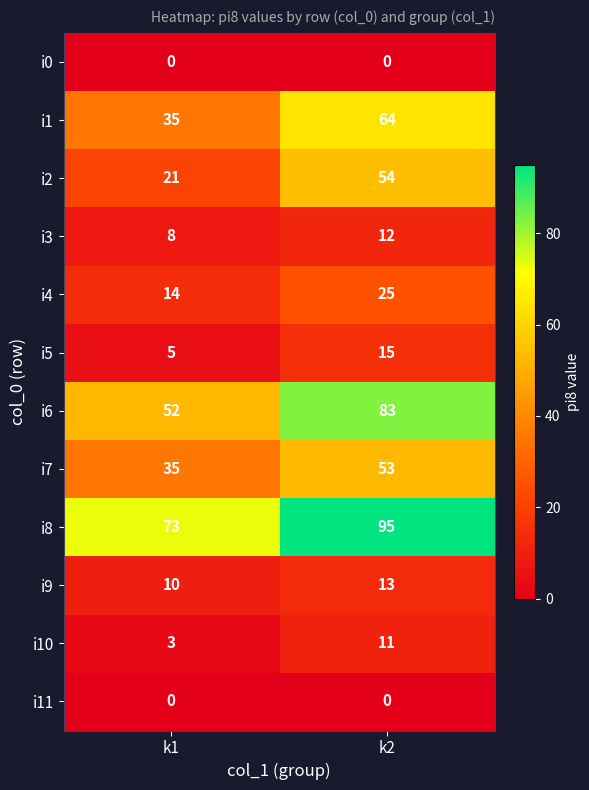

Rank the categories by i2 value from highest to lowest.

k2, k1